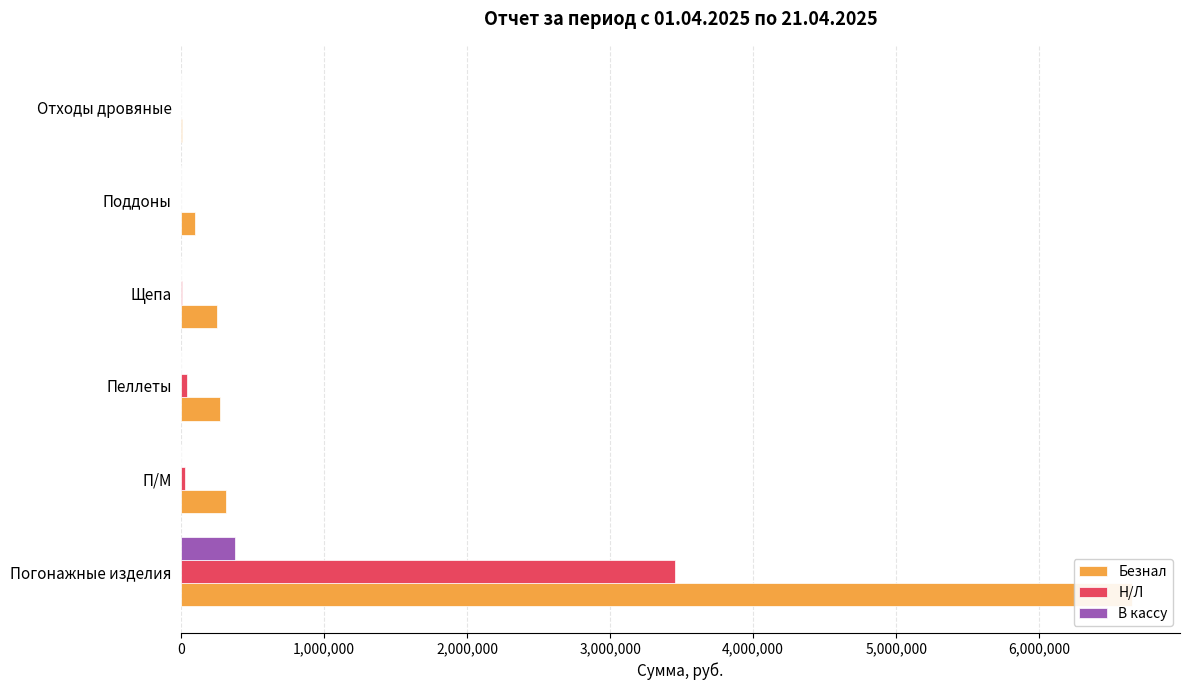

At how many categories does at least one series exceed 5273166?

1